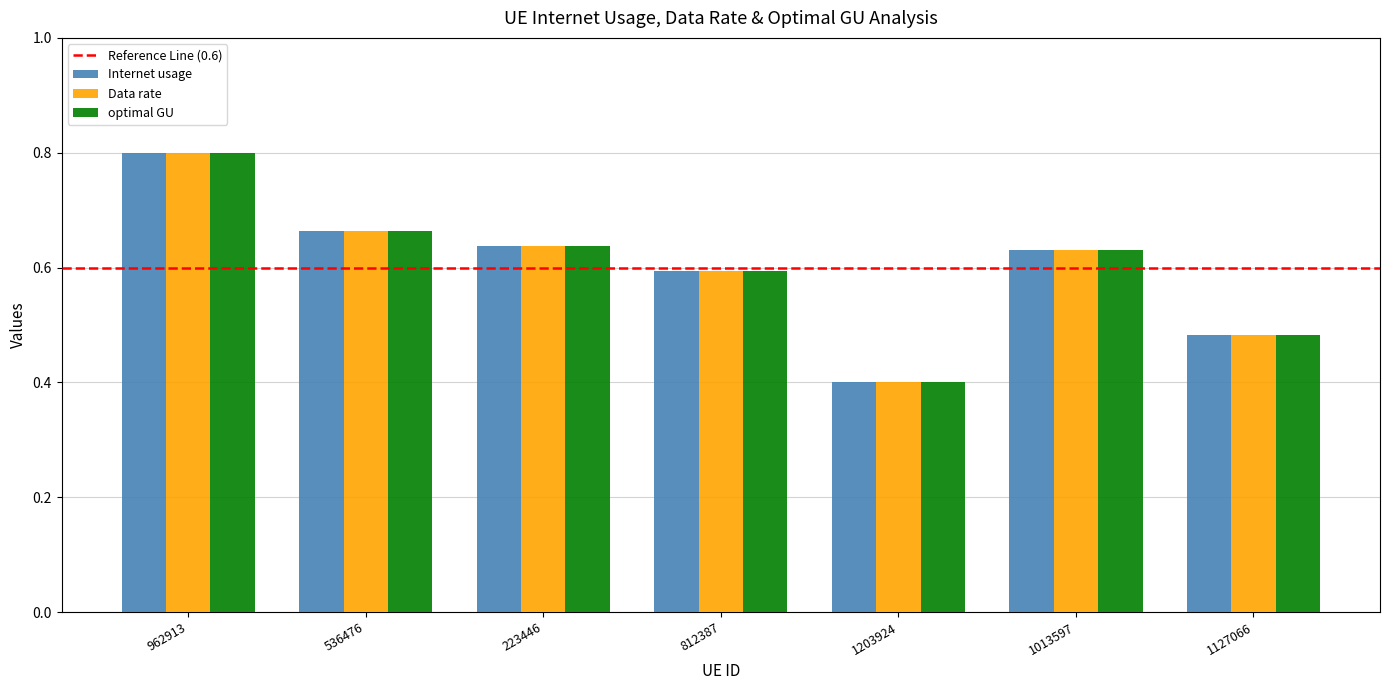

True or false: Internet usage has a value of 0.8 at 962913.

True